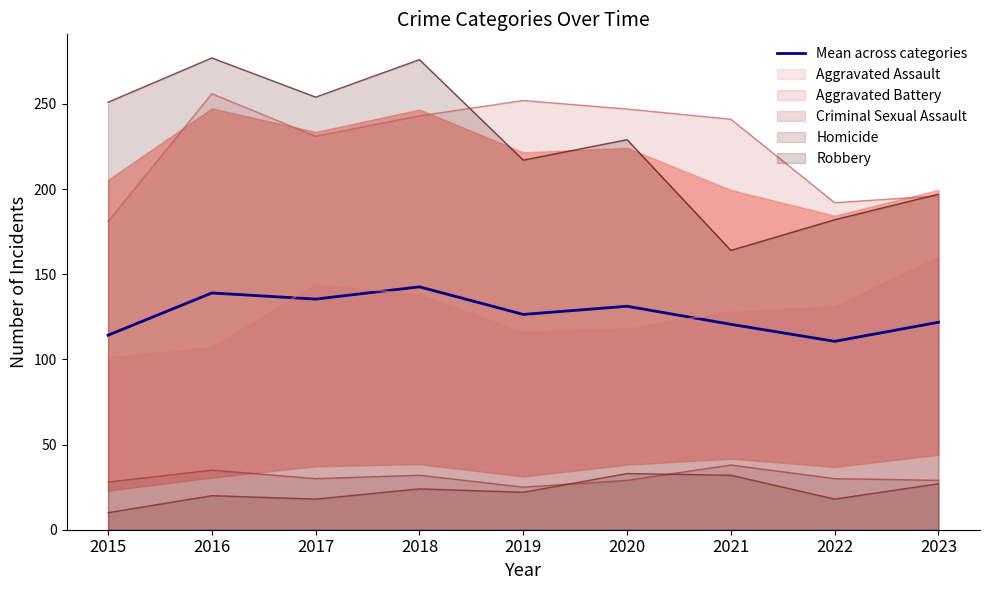

What is the highest value of the Aggravated Assault series?

160.0